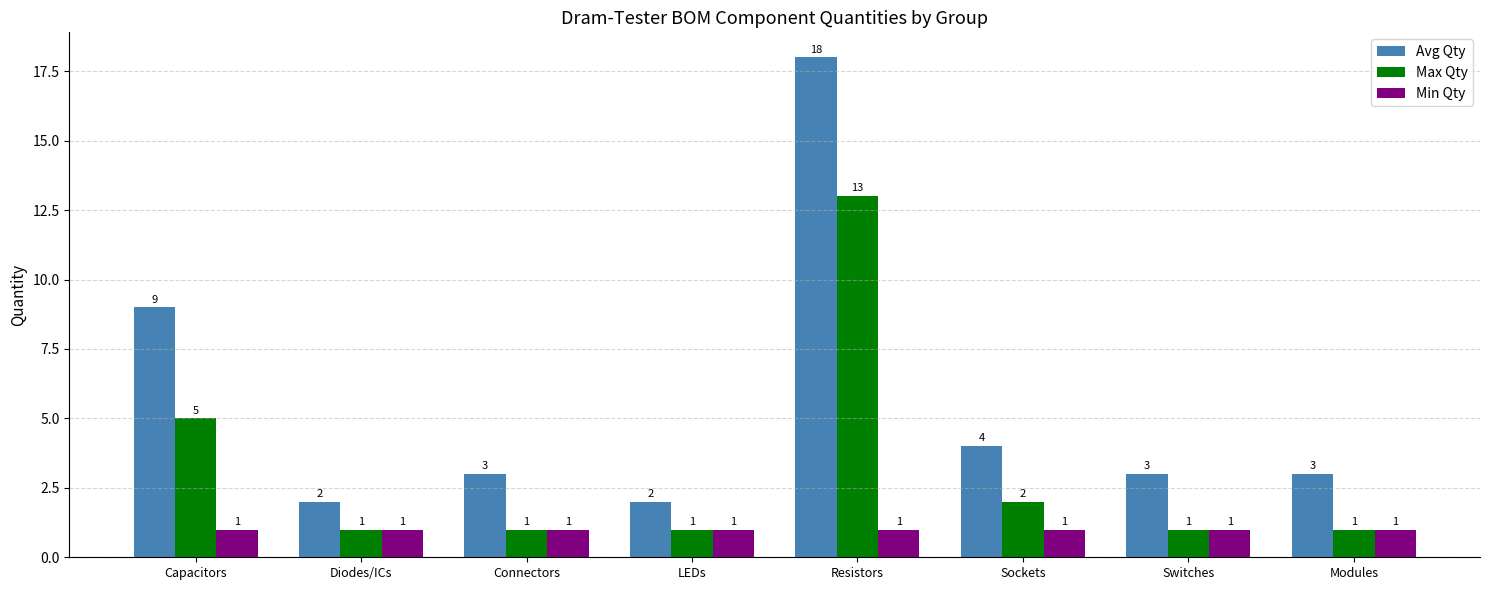

Read the Min Qty value at Modules.

1